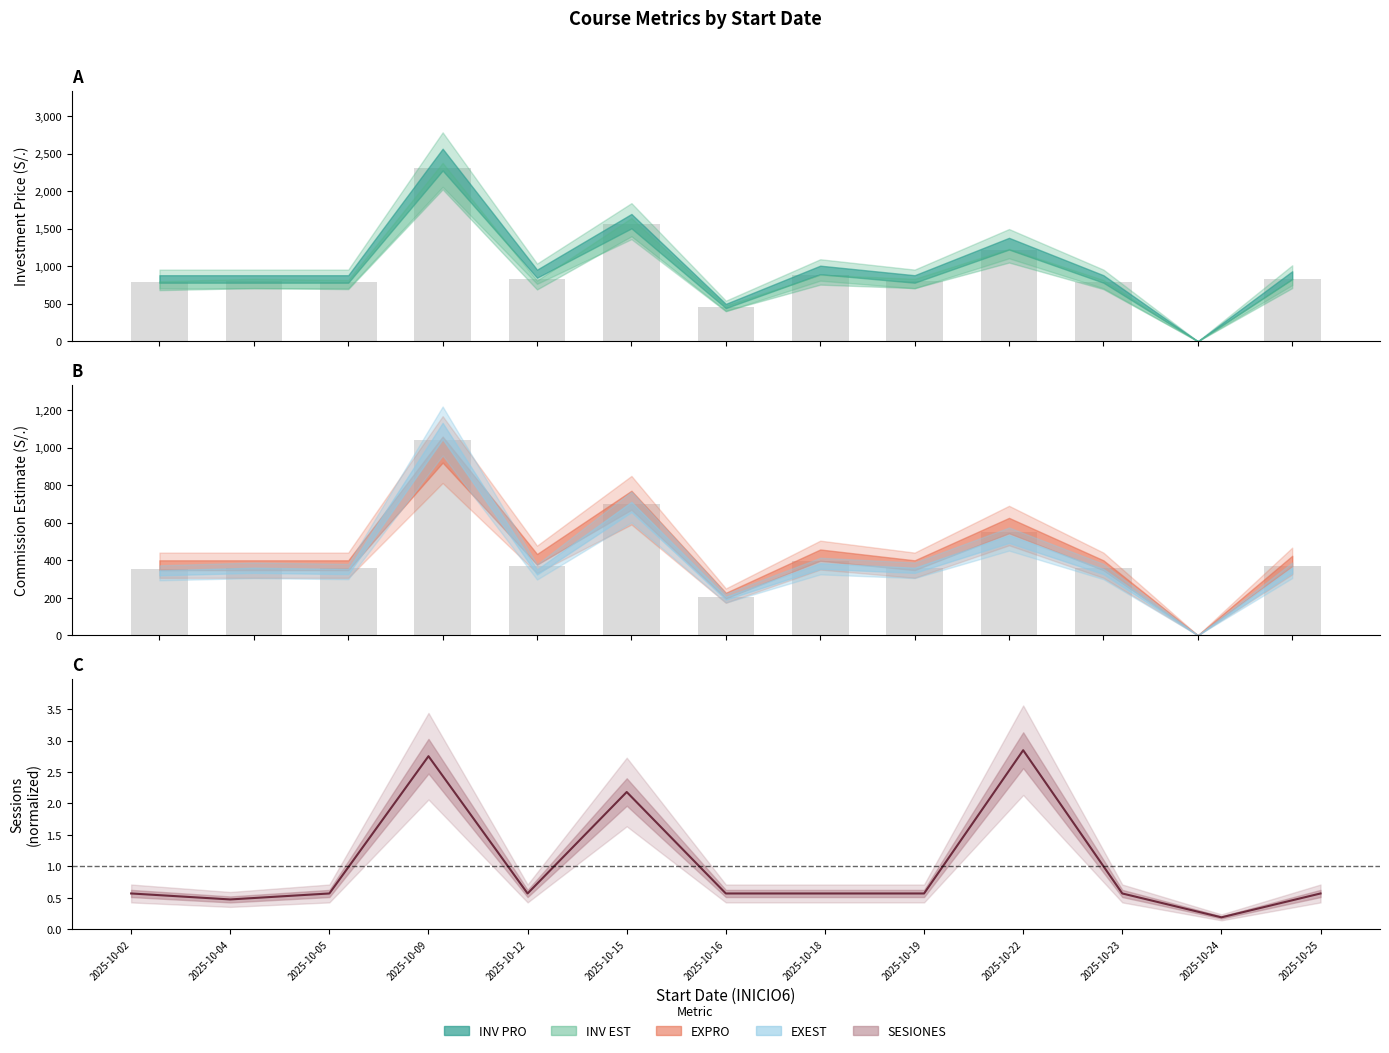

True or false: SESIONES has a value of 1.0 at 2025-10-23.

False